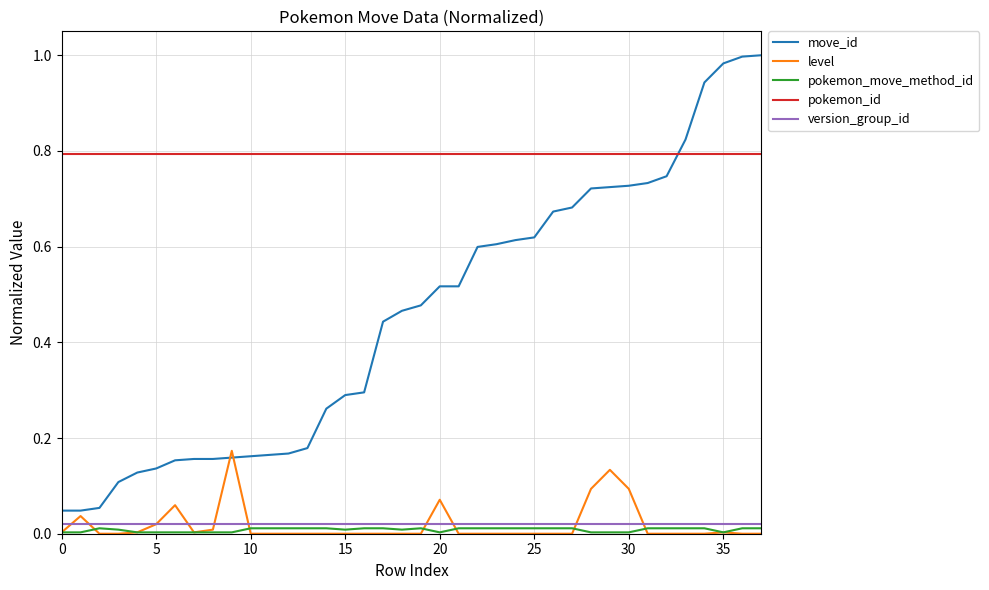

True or false: level and pokemon_id cross at least once.

False